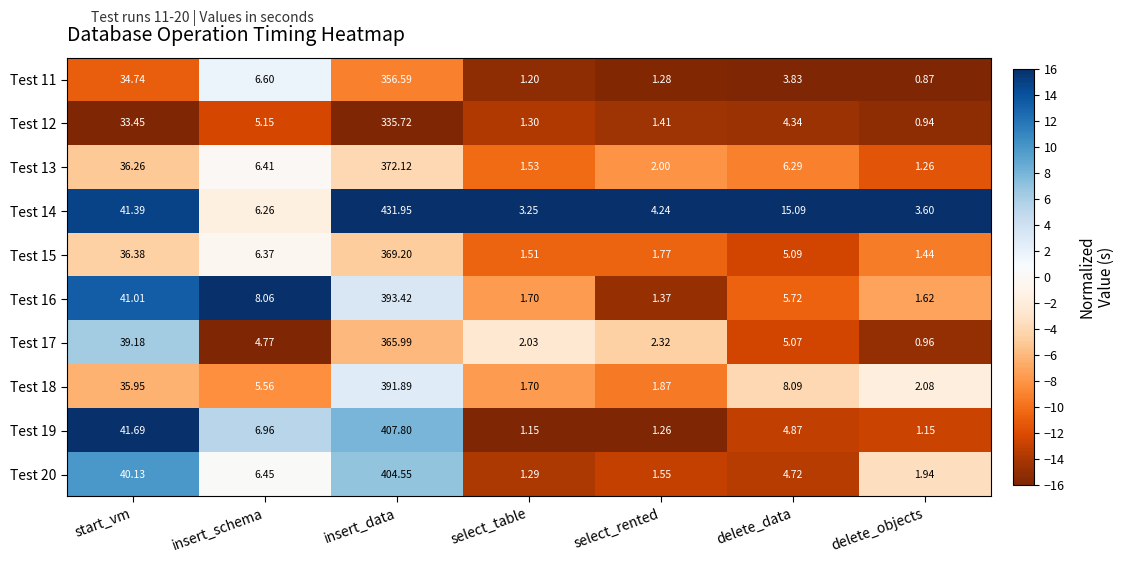

Rank the series by their maximum value, from highest to lowest.

Test 14, Test 19, Test 20, Test 16, Test 18, Test 13, Test 15, Test 17, Test 11, Test 12